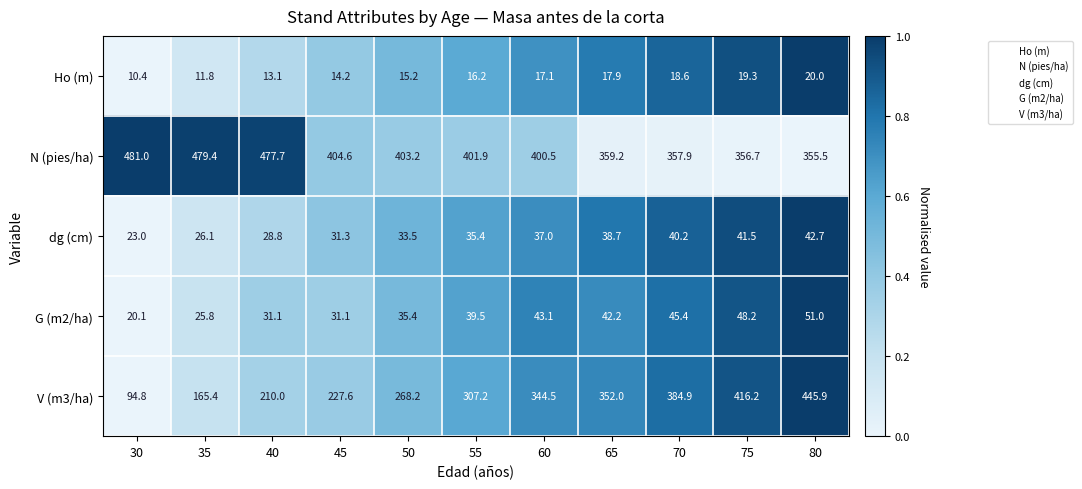

Rank the series at 80 from lowest to highest value.

Ho (m), dg (cm), G (m2/ha), N (pies/ha), V (m3/ha)